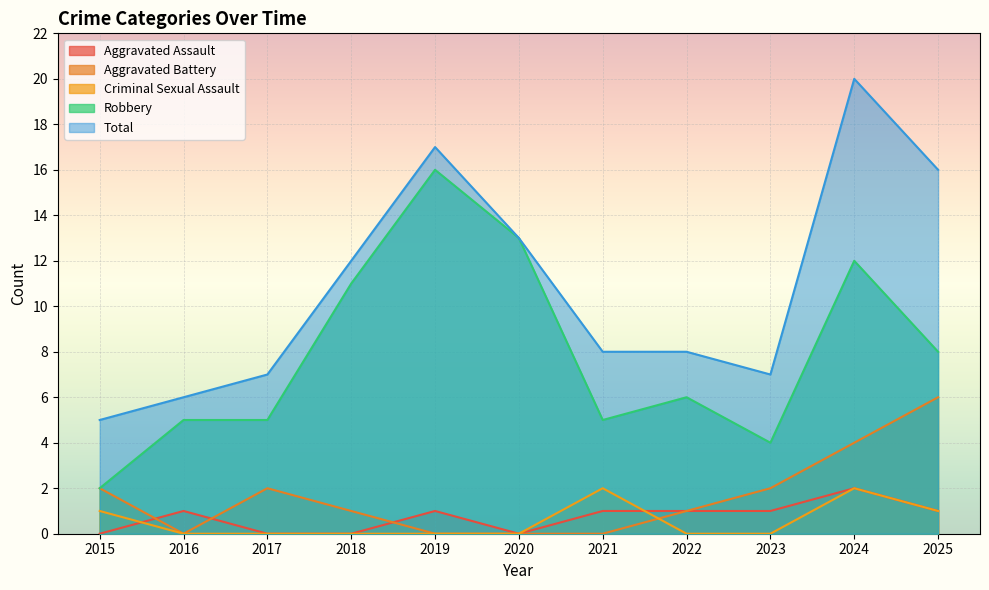

List the series in order of their peak value, highest first.

Total, Robbery, Aggravated Battery, Aggravated Assault, Criminal Sexual Assault